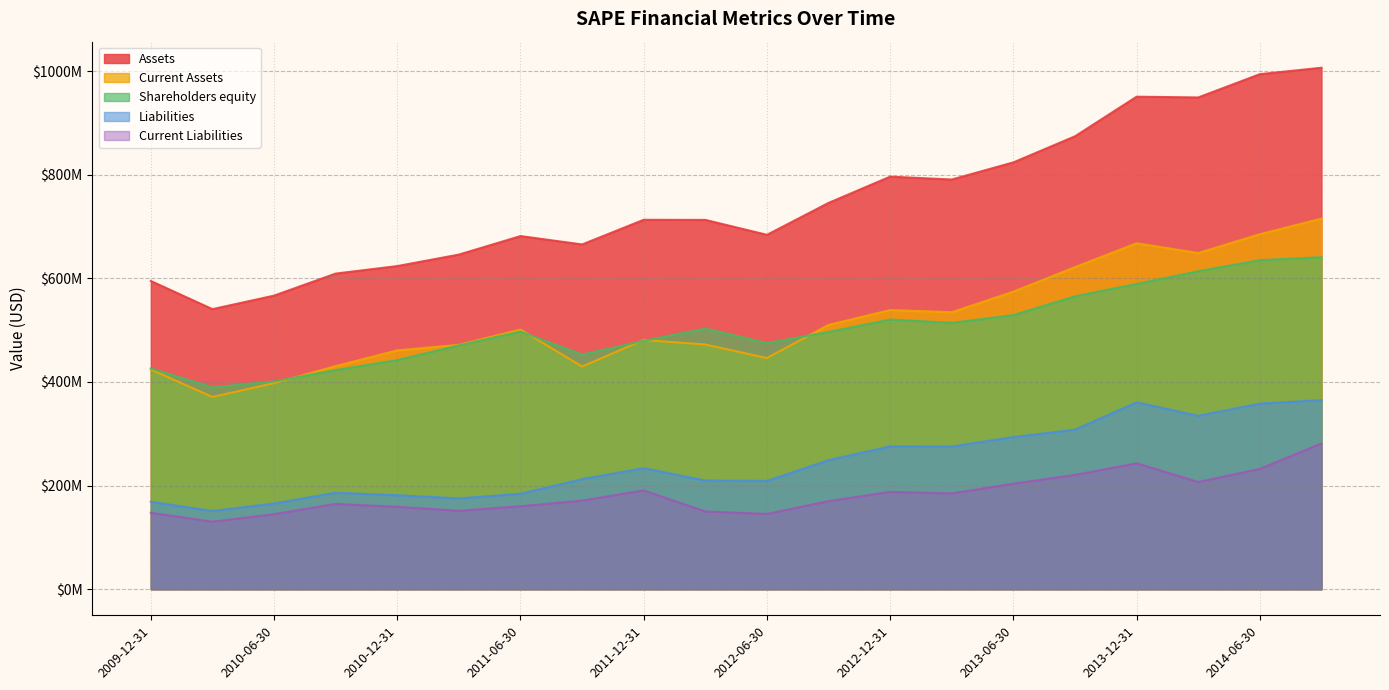

Rank the series by their maximum value, from lowest to highest.

Current Liabilities, Liabilities, Shareholders equity, Current Assets, Assets